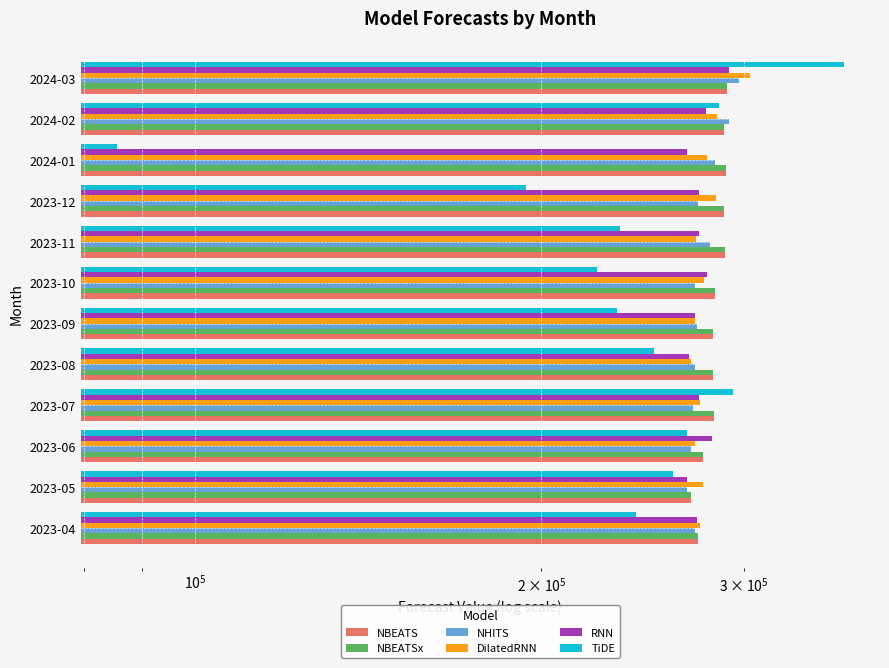

How many data points does each series have?

12